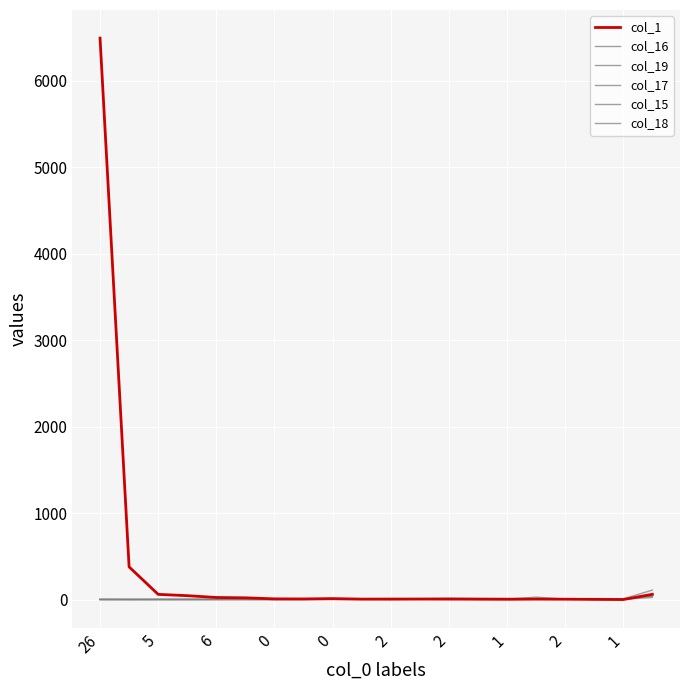

Is this an area chart (filled region under the line)?

No